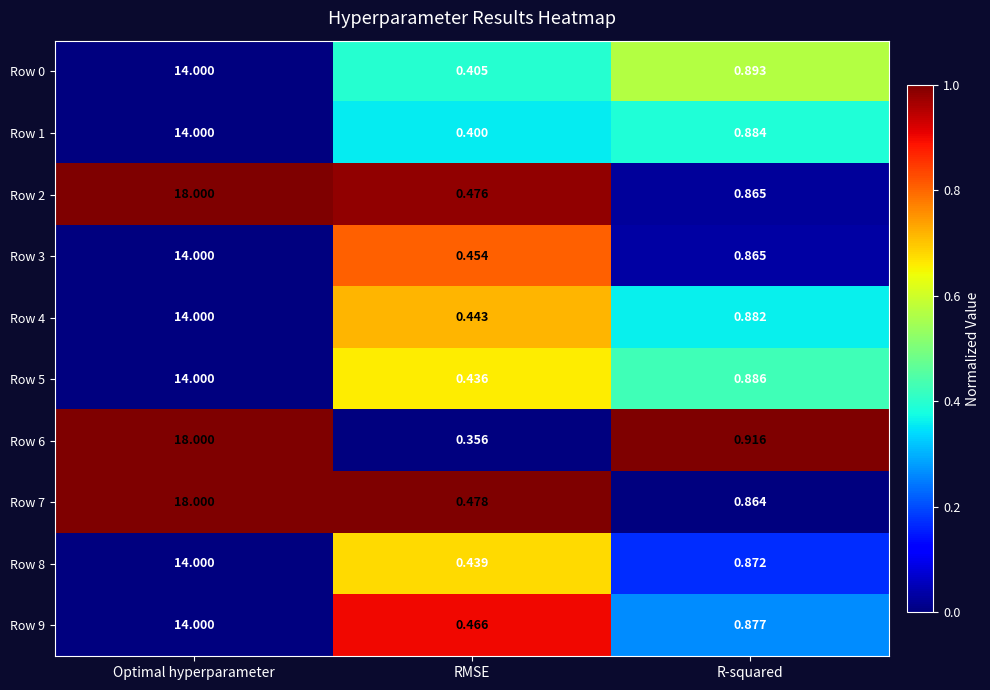

What is the total value across all series at R-squared?

8.8